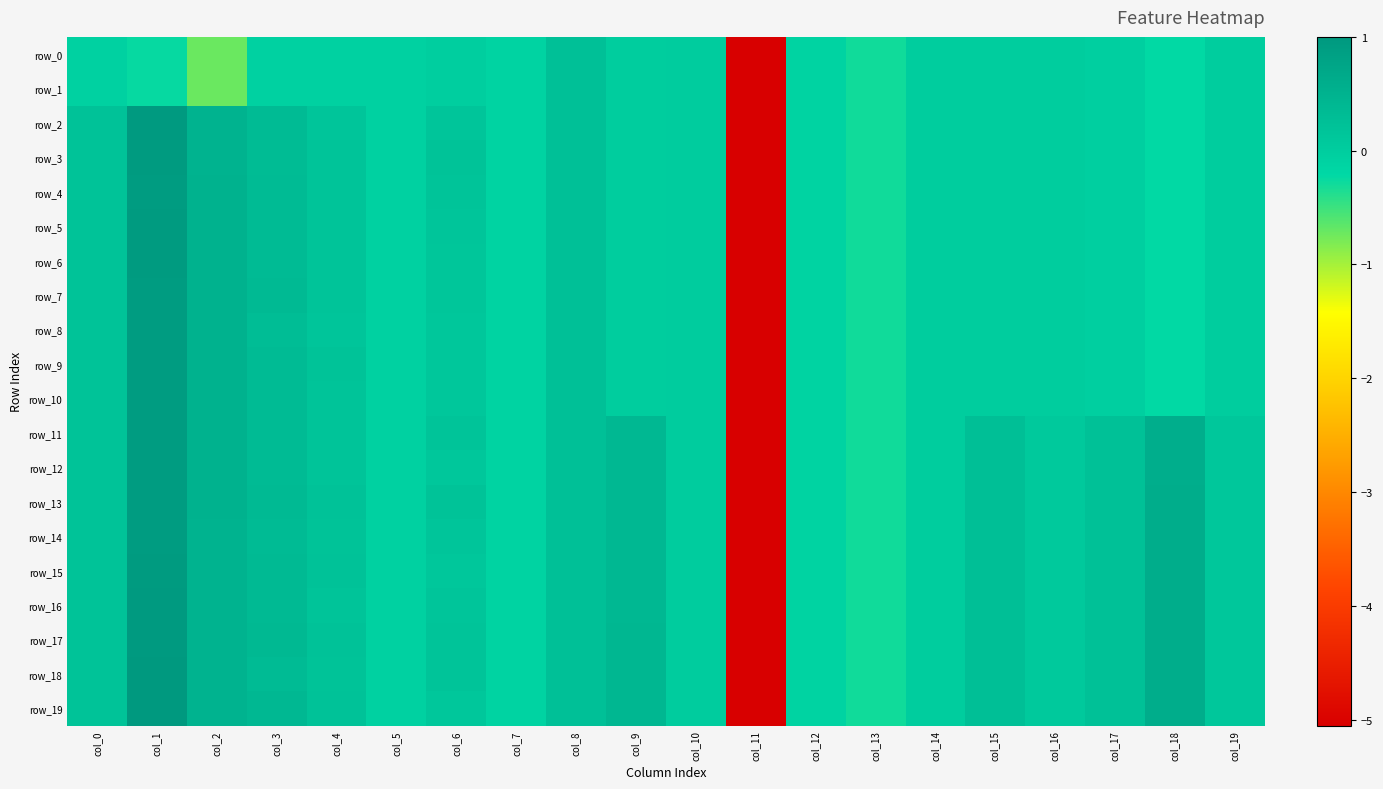

Reading left to right, transcribe all the data shown in this chart.

row_0: col_0=-0.1	col_1=-0.2	col_2=-0.7	col_3=-0.1	col_4=-0.1	col_5=-0.1	col_6=-0.0	col_7=-0.1	col_8=0.2	col_9=0.0	col_10=0.0	col_11=-5.1	col_12=-0.1	col_13=-0.3	col_14=-0.0	col_15=-0.0	col_16=-0.0	col_17=-0.0	col_18=-0.2	col_19=-0.0
row_1: col_0=-0.1	col_1=-0.2	col_2=-0.7	col_3=-0.1	col_4=-0.1	col_5=-0.1	col_6=-0.0	col_7=-0.1	col_8=0.2	col_9=0.0	col_10=0.0	col_11=-5.1	col_12=-0.1	col_13=-0.3	col_14=-0.0	col_15=-0.0	col_16=-0.0	col_17=-0.0	col_18=-0.2	col_19=-0.0
row_2: col_0=0.2	col_1=1.0	col_2=0.5	col_3=0.3	col_4=0.2	col_5=-0.1	col_6=0.2	col_7=-0.1	col_8=0.2	col_9=0.0	col_10=0.0	col_11=-5.1	col_12=-0.1	col_13=-0.3	col_14=-0.0	col_15=-0.0	col_16=-0.0	col_17=-0.0	col_18=-0.2	col_19=-0.0
row_3: col_0=0.2	col_1=0.9	col_2=0.5	col_3=0.3	col_4=0.2	col_5=-0.1	col_6=0.2	col_7=-0.1	col_8=0.2	col_9=0.0	col_10=0.0	col_11=-5.1	col_12=-0.1	col_13=-0.3	col_14=-0.0	col_15=-0.0	col_16=-0.0	col_17=-0.0	col_18=-0.2	col_19=-0.0
row_4: col_0=0.2	col_1=0.9	col_2=0.5	col_3=0.3	col_4=0.2	col_5=-0.1	col_6=0.2	col_7=-0.1	col_8=0.2	col_9=0.0	col_10=0.0	col_11=-5.1	col_12=-0.1	col_13=-0.3	col_14=-0.0	col_15=-0.0	col_16=-0.0	col_17=-0.0	col_18=-0.2	col_19=-0.0
row_5: col_0=0.2	col_1=0.9	col_2=0.5	col_3=0.3	col_4=0.2	col_5=-0.1	col_6=0.1	col_7=-0.1	col_8=0.2	col_9=0.0	col_10=0.0	col_11=-5.1	col_12=-0.1	col_13=-0.3	col_14=-0.0	col_15=-0.0	col_16=-0.0	col_17=-0.0	col_18=-0.2	col_19=-0.0
row_6: col_0=0.2	col_1=0.9	col_2=0.5	col_3=0.3	col_4=0.2	col_5=-0.1	col_6=0.1	col_7=-0.1	col_8=0.2	col_9=0.0	col_10=0.0	col_11=-5.1	col_12=-0.1	col_13=-0.3	col_14=-0.0	col_15=-0.0	col_16=-0.0	col_17=-0.0	col_18=-0.2	col_19=-0.0
row_7: col_0=0.2	col_1=0.9	col_2=0.5	col_3=0.4	col_4=0.2	col_5=-0.1	col_6=0.1	col_7=-0.1	col_8=0.2	col_9=0.0	col_10=0.0	col_11=-5.1	col_12=-0.1	col_13=-0.3	col_14=-0.0	col_15=-0.0	col_16=-0.0	col_17=-0.0	col_18=-0.2	col_19=-0.0
row_8: col_0=0.2	col_1=0.9	col_2=0.5	col_3=0.3	col_4=0.2	col_5=-0.1	col_6=0.1	col_7=-0.1	col_8=0.2	col_9=0.0	col_10=0.0	col_11=-5.1	col_12=-0.1	col_13=-0.3	col_14=-0.0	col_15=-0.0	col_16=-0.0	col_17=-0.0	col_18=-0.2	col_19=-0.0
row_9: col_0=0.2	col_1=0.9	col_2=0.5	col_3=0.3	col_4=0.2	col_5=-0.1	col_6=0.1	col_7=-0.1	col_8=0.2	col_9=0.0	col_10=0.0	col_11=-5.1	col_12=-0.1	col_13=-0.3	col_14=-0.0	col_15=-0.0	col_16=-0.0	col_17=-0.0	col_18=-0.2	col_19=-0.0
row_10: col_0=0.2	col_1=0.9	col_2=0.5	col_3=0.3	col_4=0.2	col_5=-0.1	col_6=0.1	col_7=-0.1	col_8=0.2	col_9=0.0	col_10=0.0	col_11=-5.1	col_12=-0.1	col_13=-0.3	col_14=-0.0	col_15=-0.0	col_16=-0.0	col_17=-0.0	col_18=-0.2	col_19=-0.0
row_11: col_0=0.2	col_1=0.9	col_2=0.5	col_3=0.3	col_4=0.2	col_5=-0.1	col_6=0.2	col_7=-0.1	col_8=0.2	col_9=0.4	col_10=0.0	col_11=-5.1	col_12=-0.1	col_13=-0.3	col_14=0.0	col_15=0.3	col_16=0.1	col_17=0.2	col_18=0.6	col_19=0.1
row_12: col_0=0.2	col_1=0.9	col_2=0.5	col_3=0.3	col_4=0.2	col_5=-0.1	col_6=0.1	col_7=-0.1	col_8=0.2	col_9=0.4	col_10=0.0	col_11=-5.1	col_12=-0.1	col_13=-0.3	col_14=0.0	col_15=0.3	col_16=0.1	col_17=0.2	col_18=0.6	col_19=0.1
row_13: col_0=0.2	col_1=0.9	col_2=0.5	col_3=0.4	col_4=0.2	col_5=-0.1	col_6=0.2	col_7=-0.1	col_8=0.2	col_9=0.4	col_10=0.0	col_11=-5.1	col_12=-0.1	col_13=-0.3	col_14=0.0	col_15=0.3	col_16=0.1	col_17=0.2	col_18=0.6	col_19=0.1
row_14: col_0=0.2	col_1=0.9	col_2=0.5	col_3=0.3	col_4=0.2	col_5=-0.1	col_6=0.1	col_7=-0.1	col_8=0.2	col_9=0.4	col_10=0.0	col_11=-5.1	col_12=-0.1	col_13=-0.3	col_14=0.0	col_15=0.3	col_16=0.1	col_17=0.2	col_18=0.6	col_19=0.1
row_15: col_0=0.2	col_1=0.9	col_2=0.5	col_3=0.4	col_4=0.2	col_5=-0.1	col_6=0.1	col_7=-0.1	col_8=0.2	col_9=0.4	col_10=0.0	col_11=-5.1	col_12=-0.1	col_13=-0.3	col_14=0.0	col_15=0.3	col_16=0.1	col_17=0.2	col_18=0.6	col_19=0.1
row_16: col_0=0.2	col_1=1.0	col_2=0.5	col_3=0.3	col_4=0.2	col_5=-0.1	col_6=0.1	col_7=-0.1	col_8=0.2	col_9=0.4	col_10=0.0	col_11=-5.1	col_12=-0.1	col_13=-0.3	col_14=0.0	col_15=0.3	col_16=0.1	col_17=0.2	col_18=0.6	col_19=0.1
row_17: col_0=0.2	col_1=1.0	col_2=0.5	col_3=0.4	col_4=0.2	col_5=-0.1	col_6=0.2	col_7=-0.1	col_8=0.2	col_9=0.4	col_10=0.0	col_11=-5.1	col_12=-0.1	col_13=-0.3	col_14=0.0	col_15=0.3	col_16=0.1	col_17=0.2	col_18=0.6	col_19=0.1
row_18: col_0=0.2	col_1=1.0	col_2=0.5	col_3=0.3	col_4=0.2	col_5=-0.1	col_6=0.2	col_7=-0.1	col_8=0.2	col_9=0.4	col_10=0.0	col_11=-5.1	col_12=-0.1	col_13=-0.3	col_14=0.0	col_15=0.3	col_16=0.1	col_17=0.2	col_18=0.6	col_19=0.1
row_19: col_0=0.2	col_1=1.0	col_2=0.5	col_3=0.4	col_4=0.2	col_5=-0.1	col_6=0.1	col_7=-0.1	col_8=0.2	col_9=0.4	col_10=0.0	col_11=-5.1	col_12=-0.1	col_13=-0.3	col_14=0.0	col_15=0.3	col_16=0.1	col_17=0.2	col_18=0.6	col_19=0.1